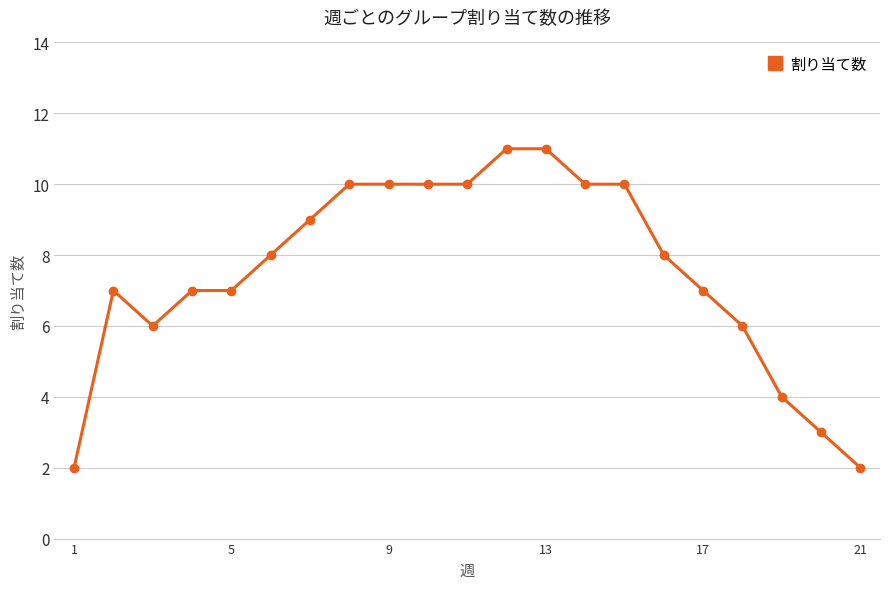

Reading left to right, extract all data points from this chart.

2	7	6	7	7	8	9	10	10	10	10	11	11	10	10	8	7	6	4	3	2